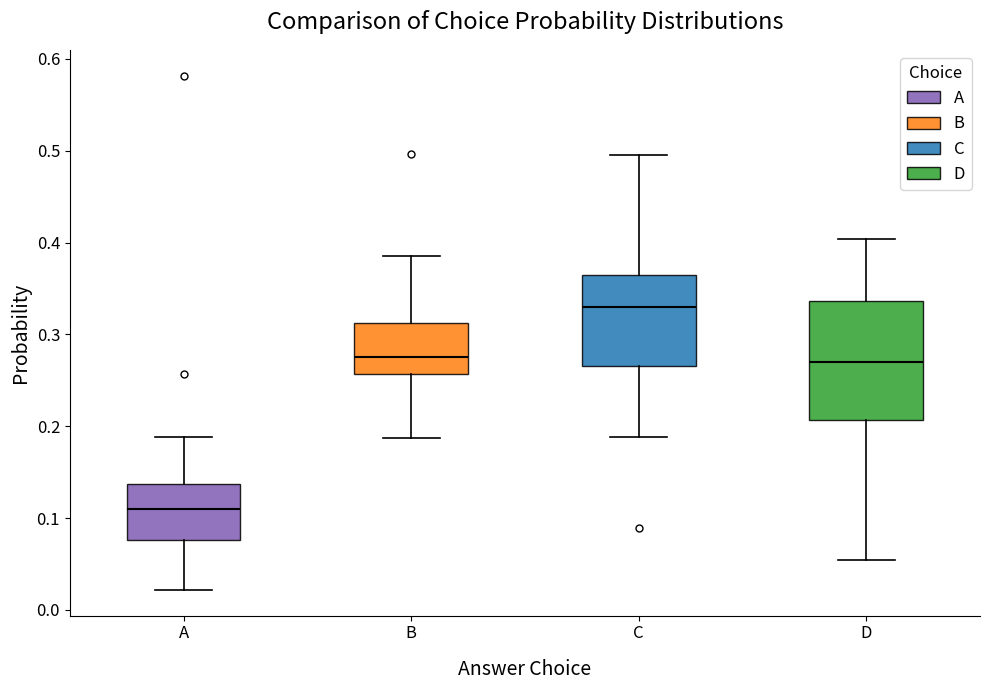

Reading left to right, transcribe this box plot: for each box, give where its median line is, the range the box spans, and where its two whiskers end, as read against the y-axis. The values are not printed on the chart, so give them approximately, as read against the axis.

A: median 0.11, box 0.08 to 0.14, whiskers 0.02 to 0.19
B: median 0.27, box 0.26 to 0.31, whiskers 0.19 to 0.39
C: median 0.33, box 0.27 to 0.36, whiskers 0.19 to 0.50
D: median 0.27, box 0.21 to 0.34, whiskers 0.05 to 0.40